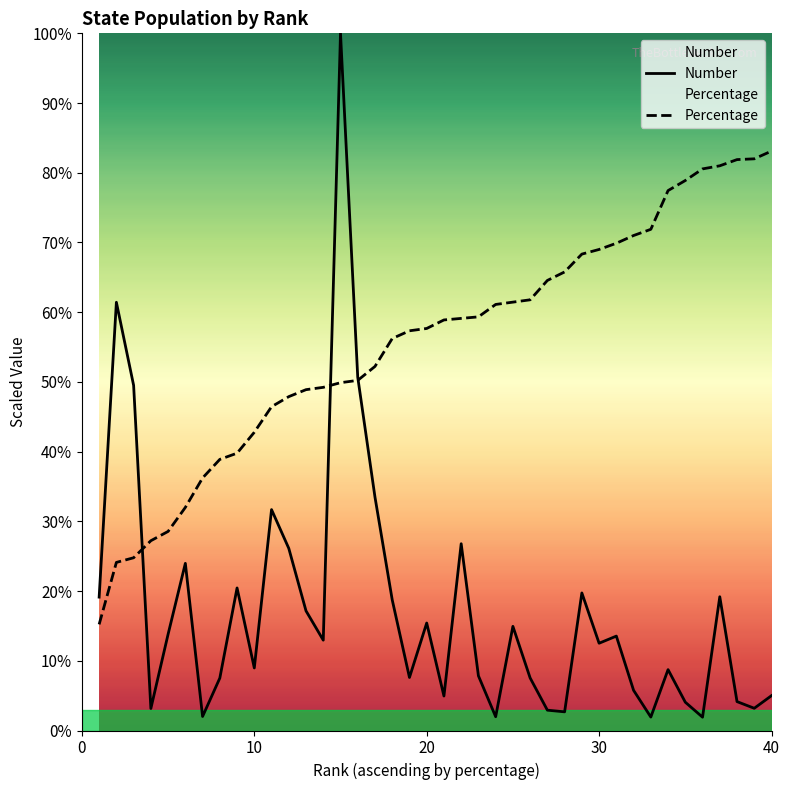

Does the chart have visible grid lines?

No